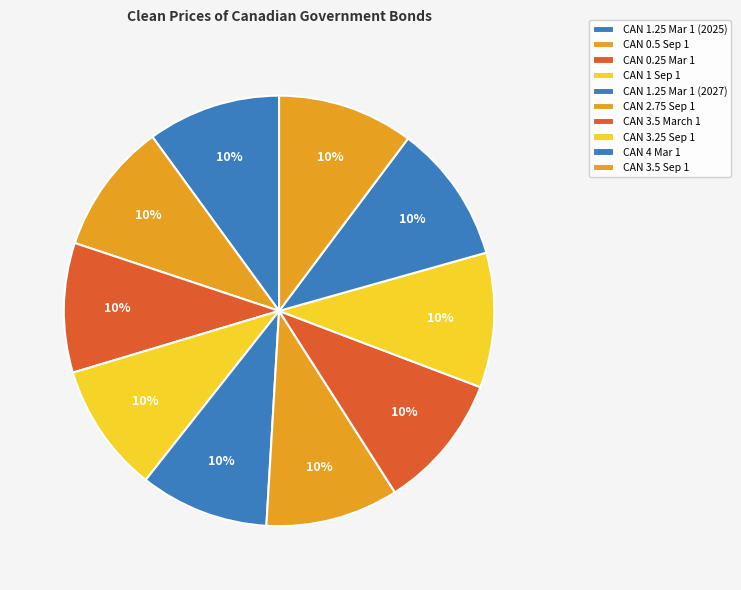

To the nearest percent, what is the combined percentage of CAN 4 Mar 1 and CAN 2.75 Sep 1?

20%